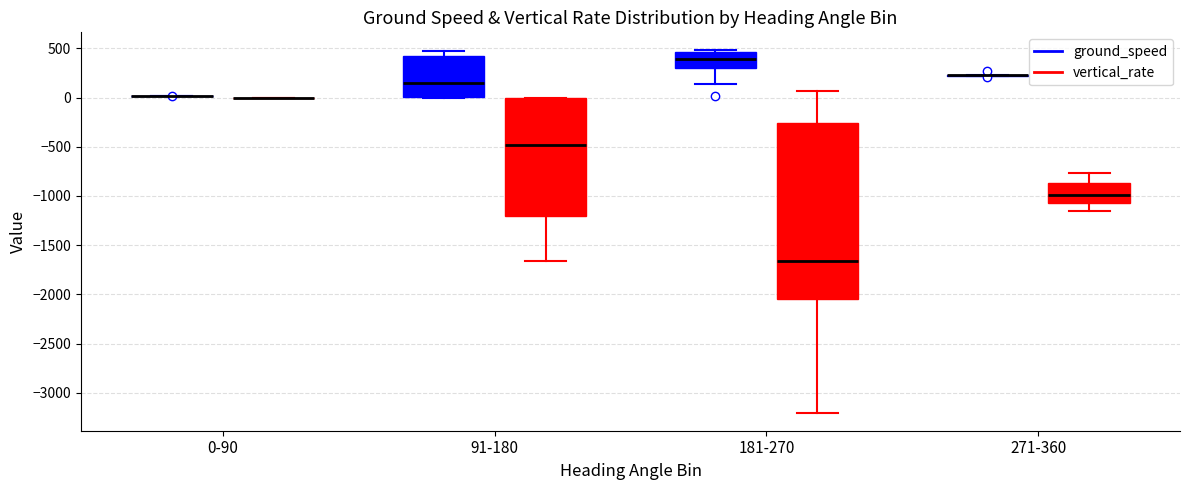

Comparing the boxes themselves (not the whiskers), which one is the tallest?

181-270 (vertical_rate)